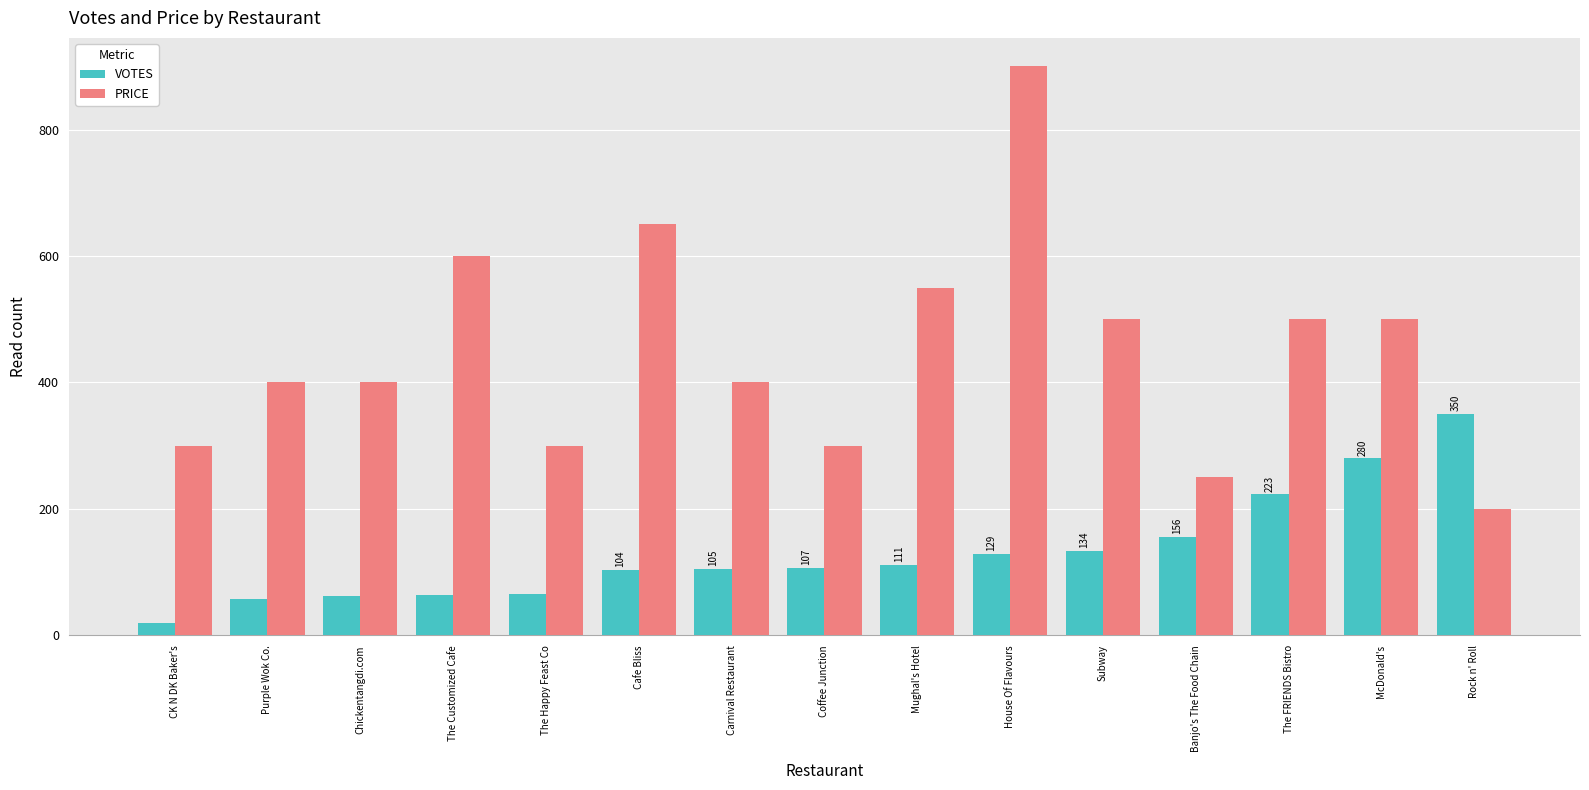

What is the spread (max minus min) of values at Purple Wok Co.?

343